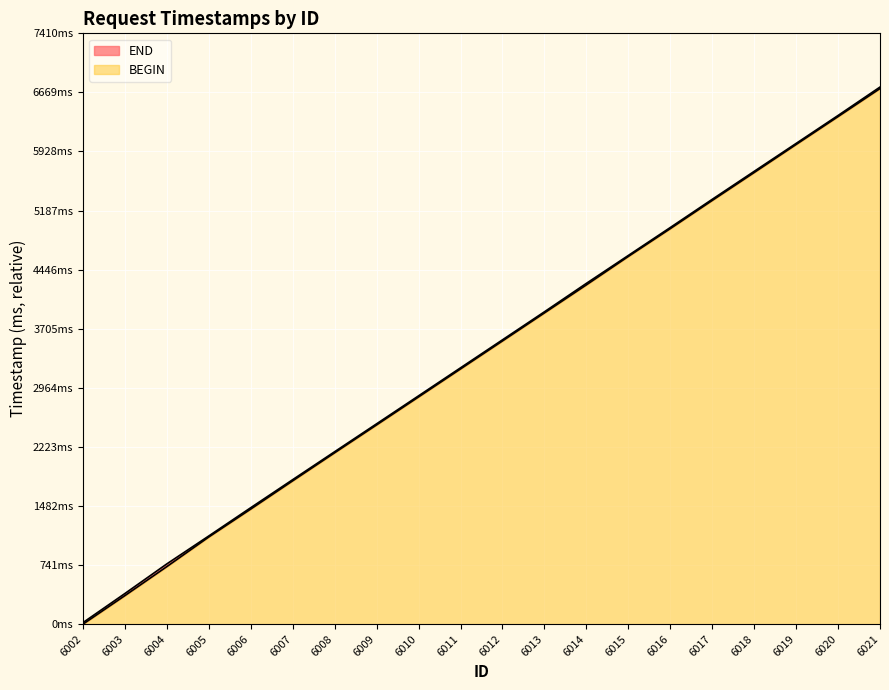

Which category has the lowest value in the END series?

6002